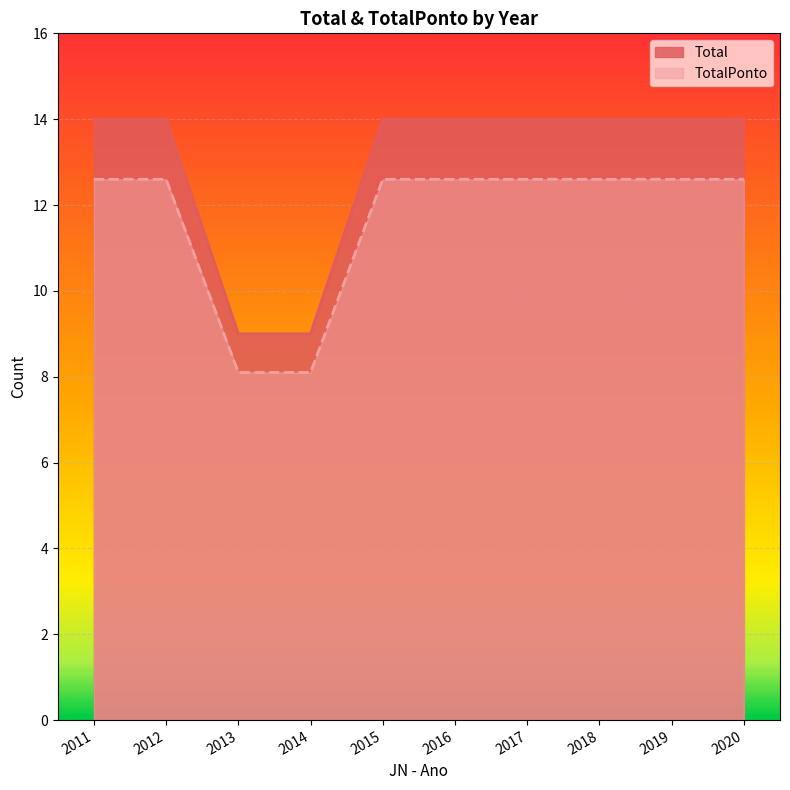

Rank the series by their maximum value, from highest to lowest.

Total, TotalPonto